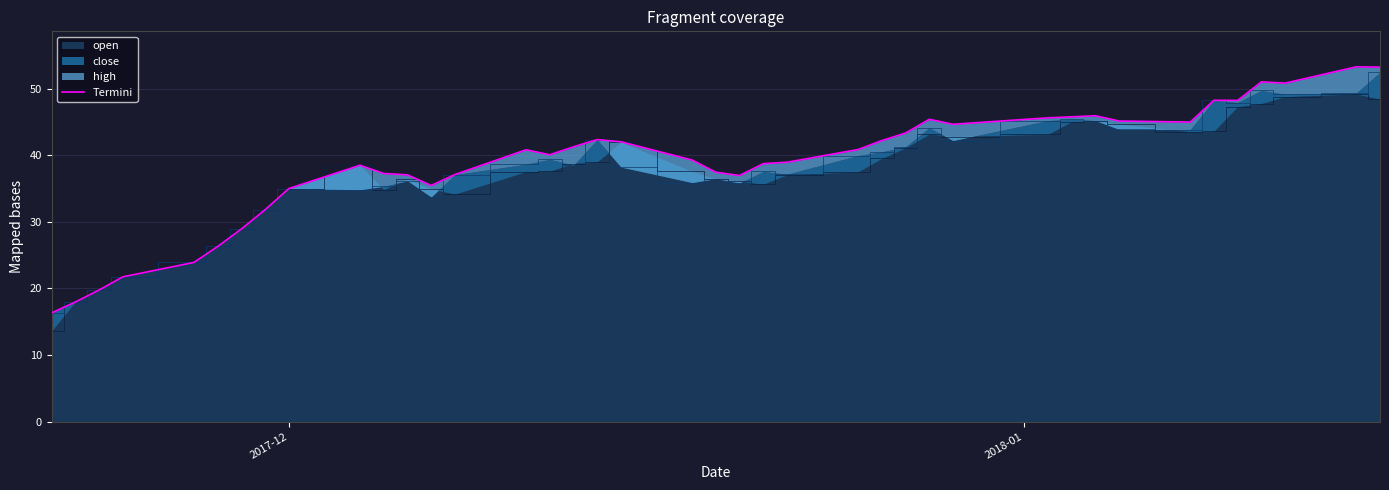

Count the number of values greater than 40.

21